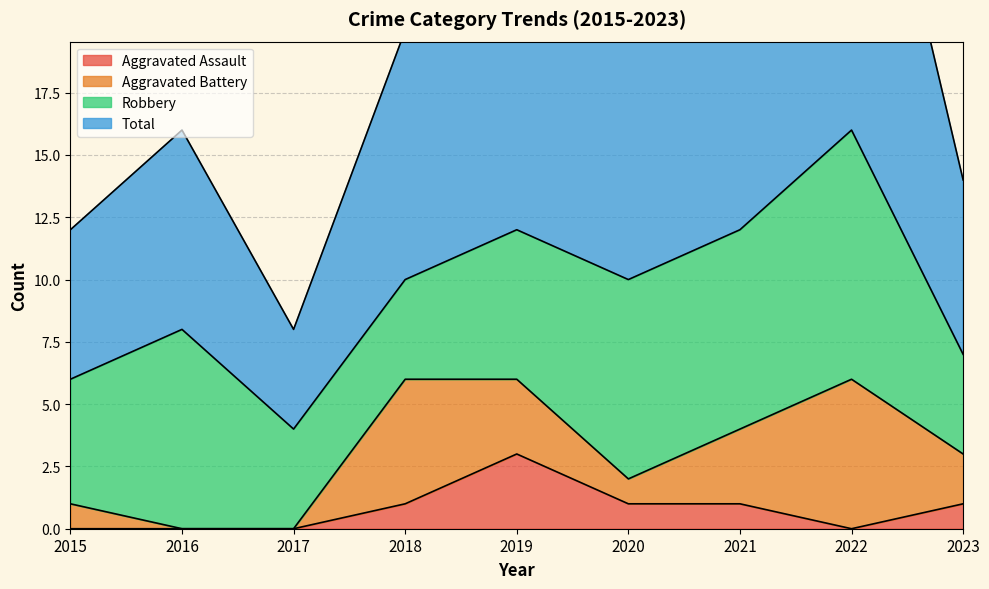

At how many categories does at least one series exceed 29?

1